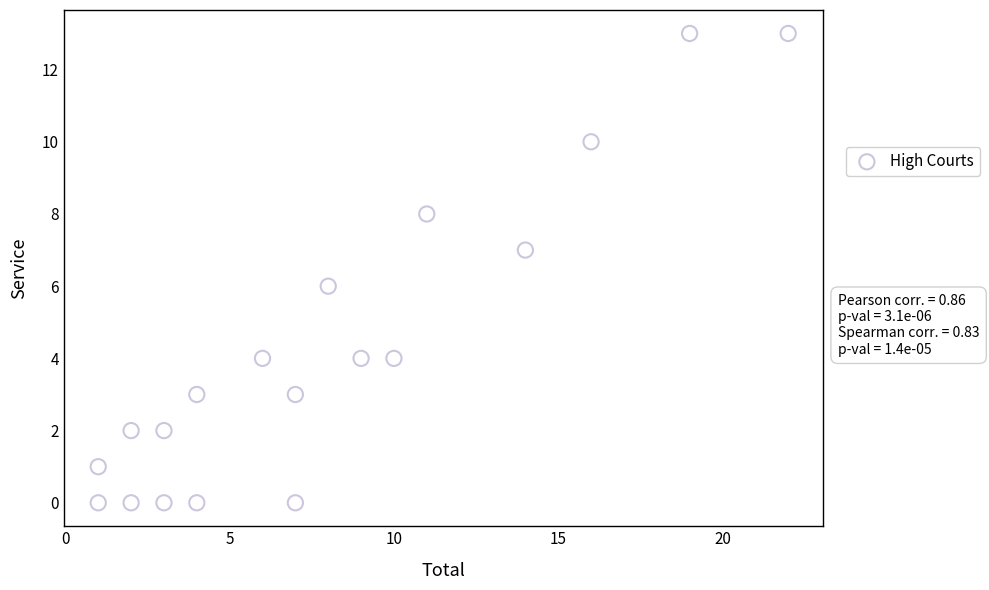

What is the range of X values (max minus min)?

21